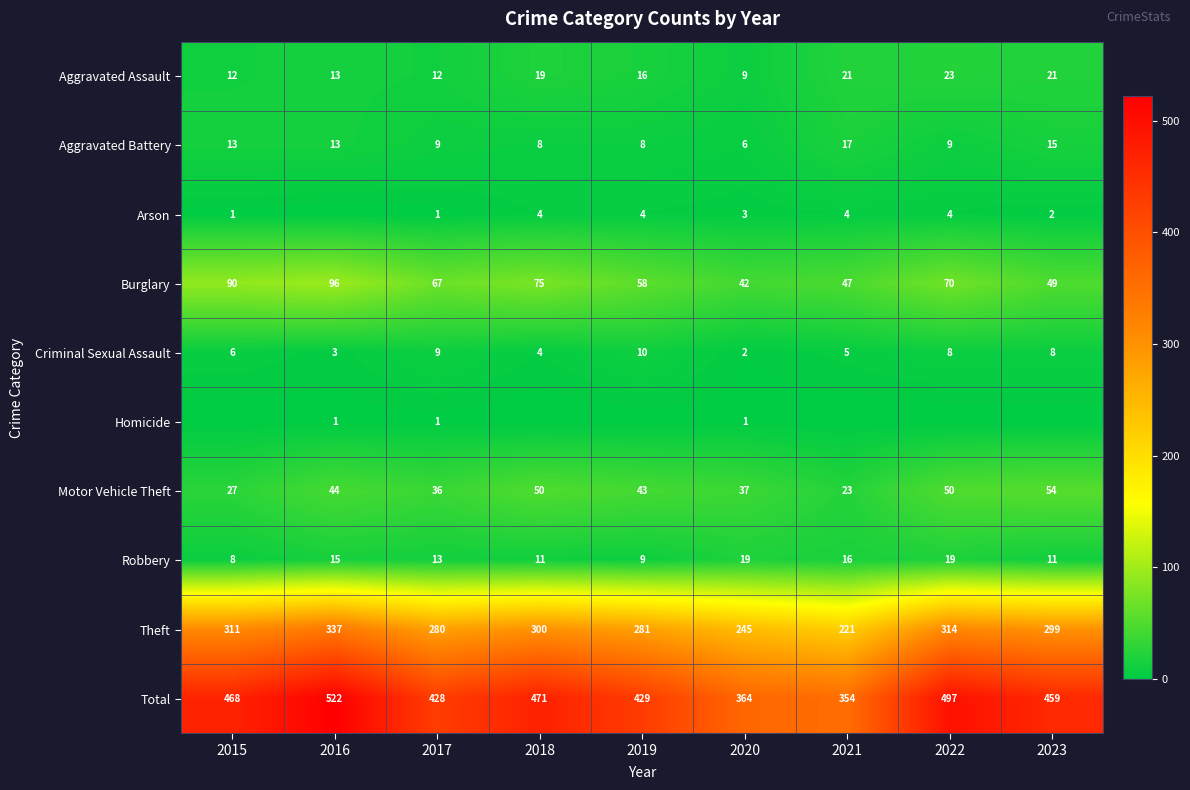

Which has a higher value, 2022 or 2015?

2022